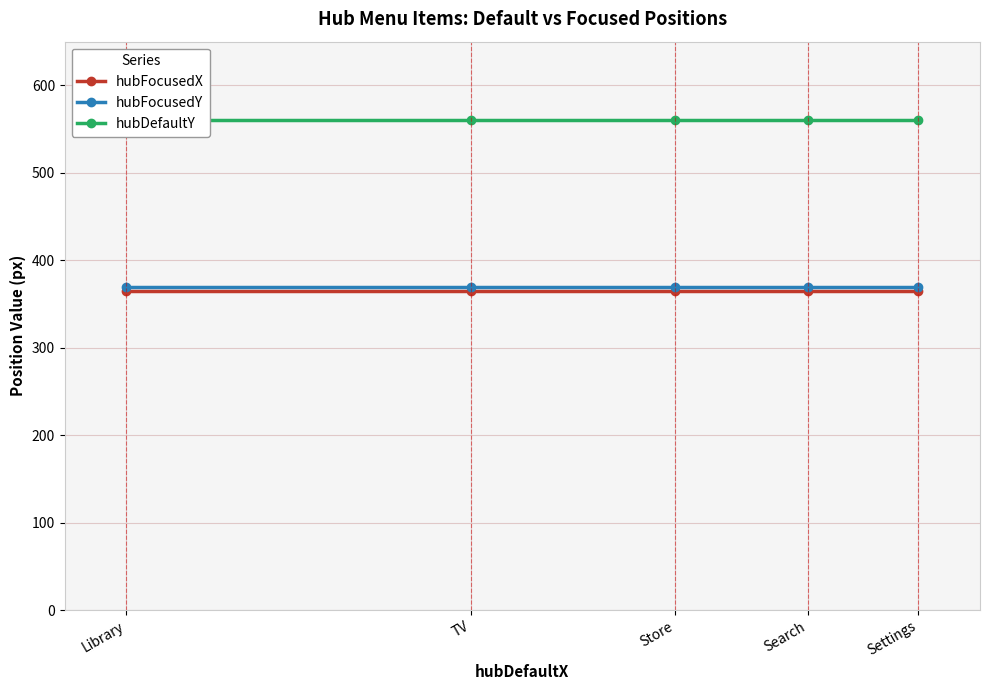

Reading left to right, transcribe all the data shown in this chart.

hubFocusedX: 365	365	365	365	365
hubFocusedY: 370	370	370	370	370
hubDefaultY: 560	560	560	560	560